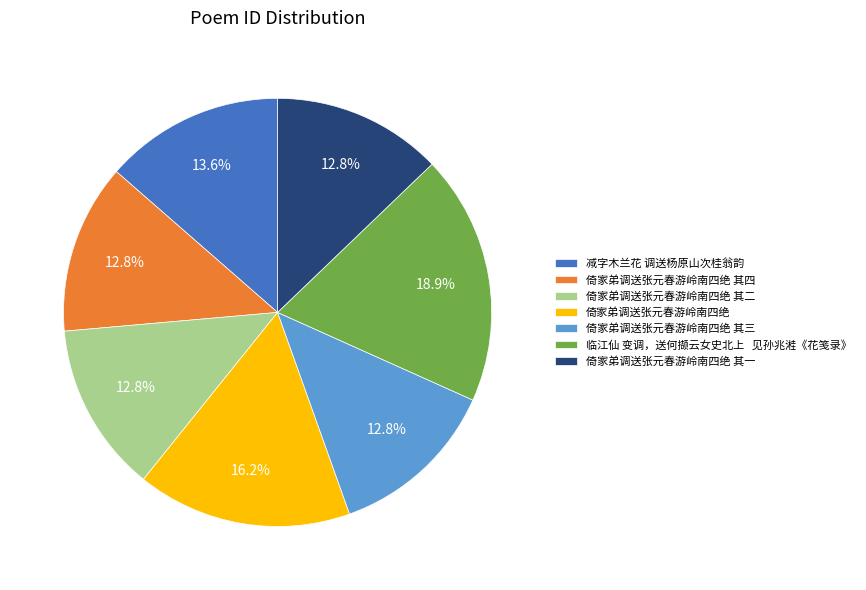

To the nearest percent, what percentage of the pie is 倚家弟调送张元春游岭南四绝 其三?

13%